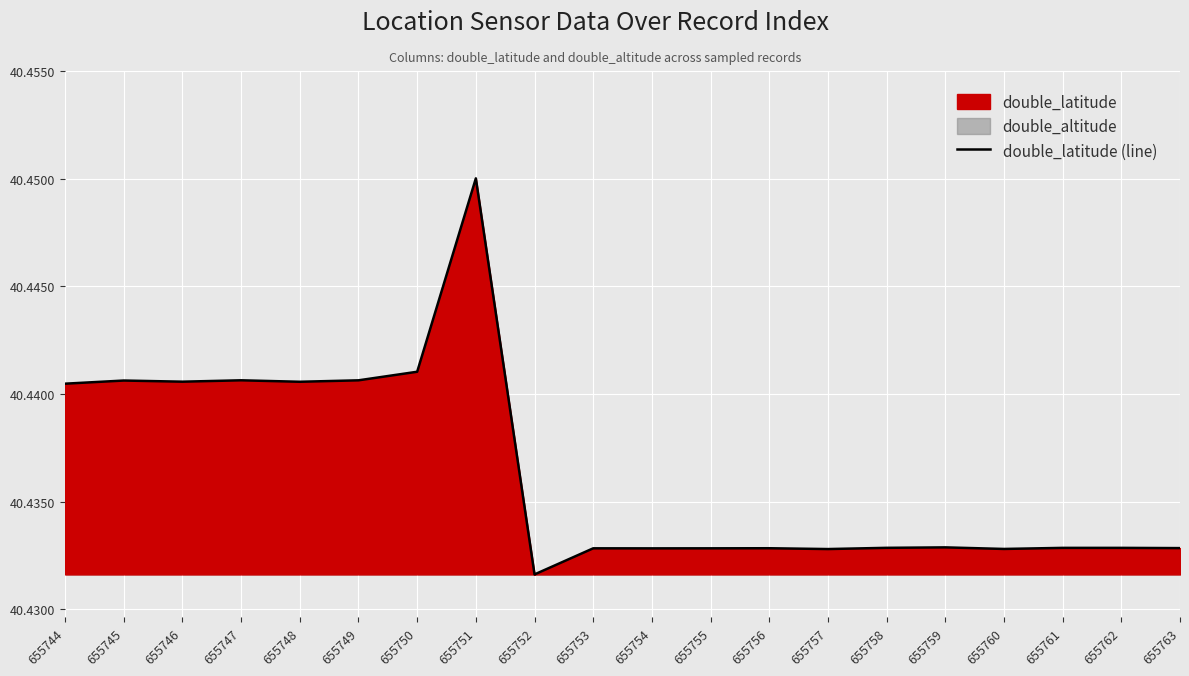

Reading right to left, extract all data points from this chart.

40.4	40.4	40.4	40.4	40.4	40.4	40.4	40.4	40.4	40.4	40.4	40.4	40.5	40.4	40.4	40.4	40.4	40.4	40.4	40.4